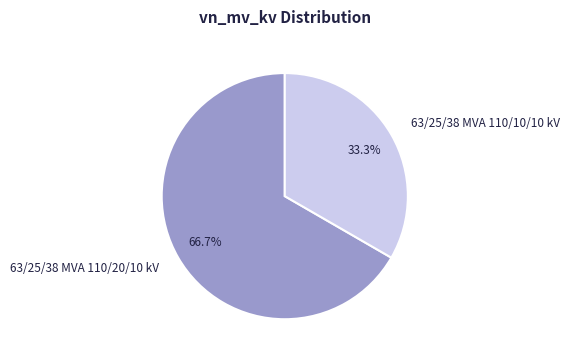

Is the sum of 63/25/38 MVA 110/20/10 kV and 63/25/38 MVA 110/10/10 kV greater than half?

Yes